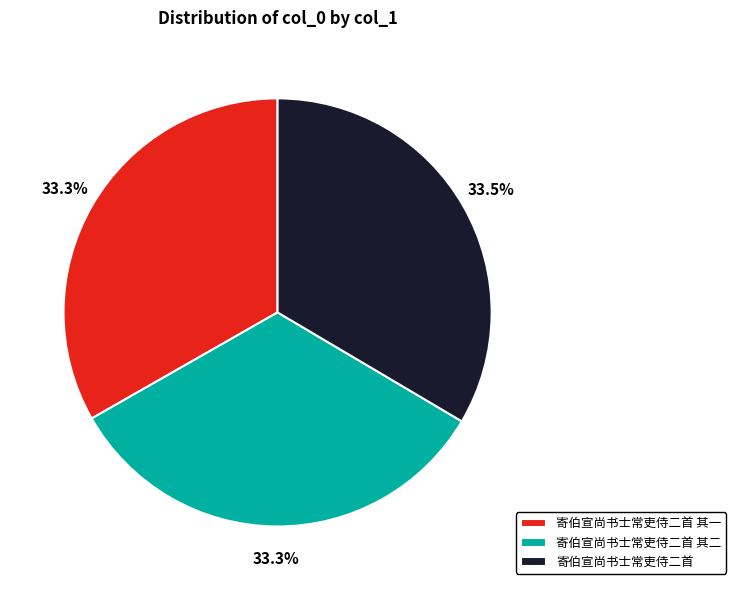

What percentage is the 寄伯宣尚书士常吏侍二首 其二 slice, to the nearest percent?

33%